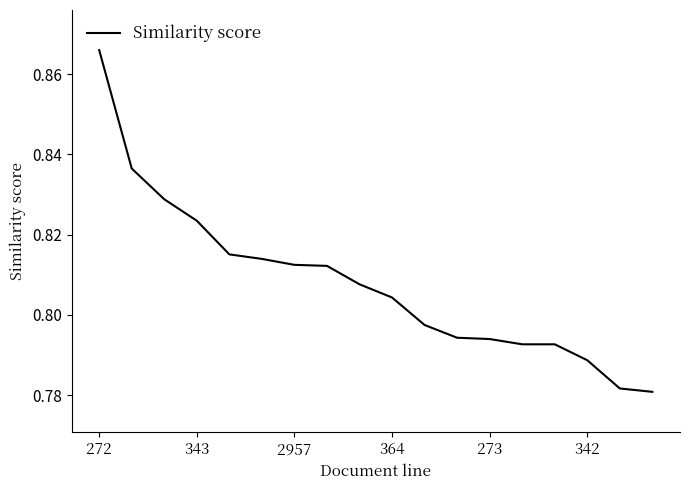

Is this an area chart (filled region under the line)?

No